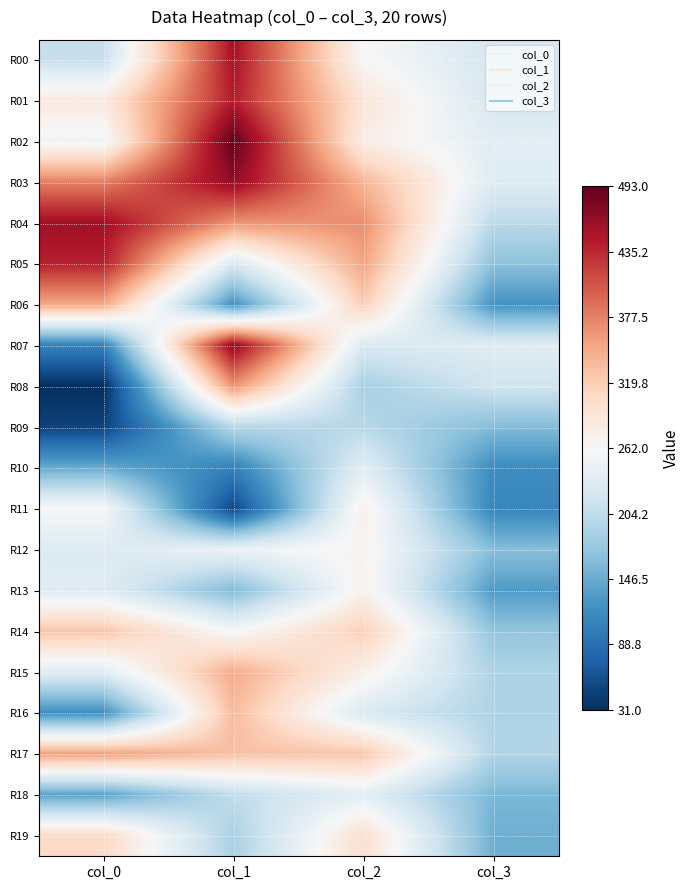

Which category has the lowest value across all series?

col_0